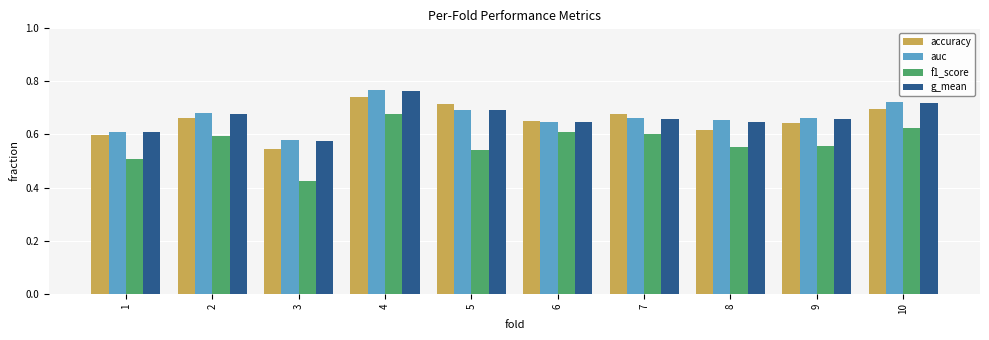

The value of auc at 5 is 1.2. True or false?

False